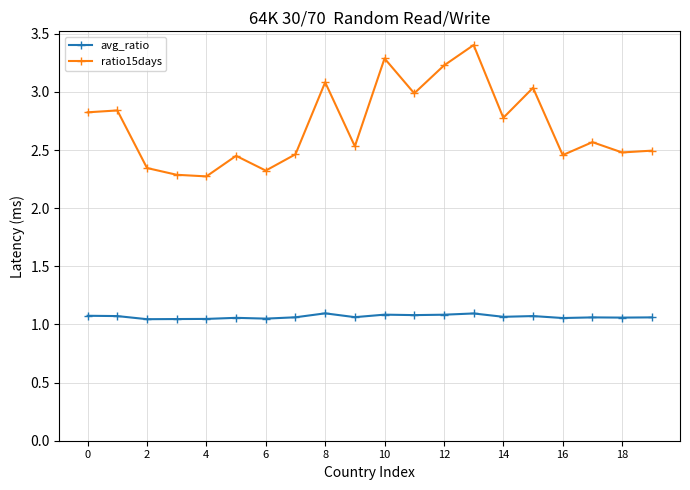

True or false: avg_ratio and ratio15days intersect in this chart.

False